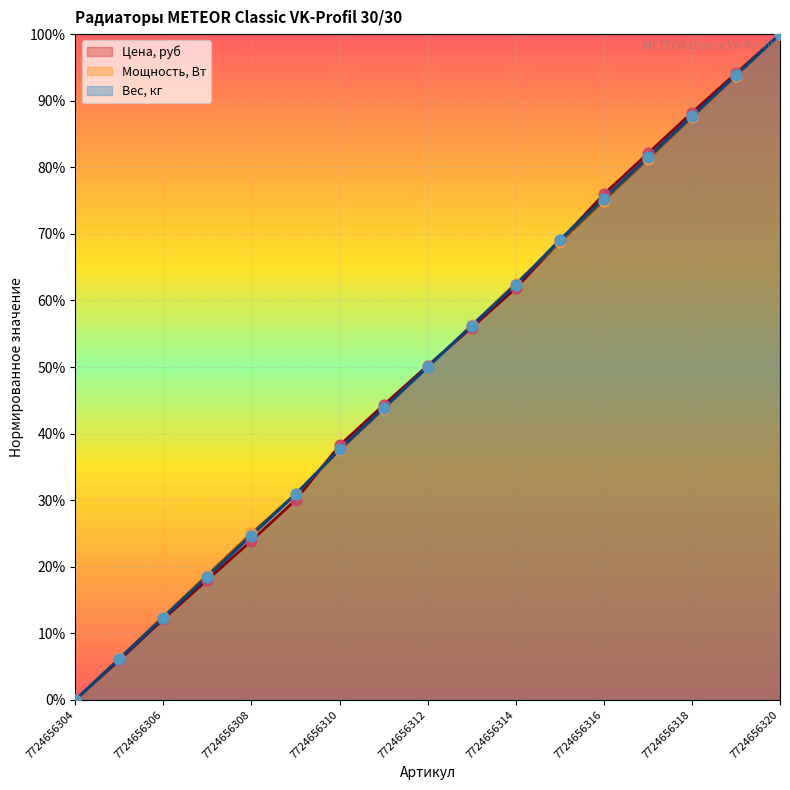

Which series contains the highest Y value?

Цена, руб